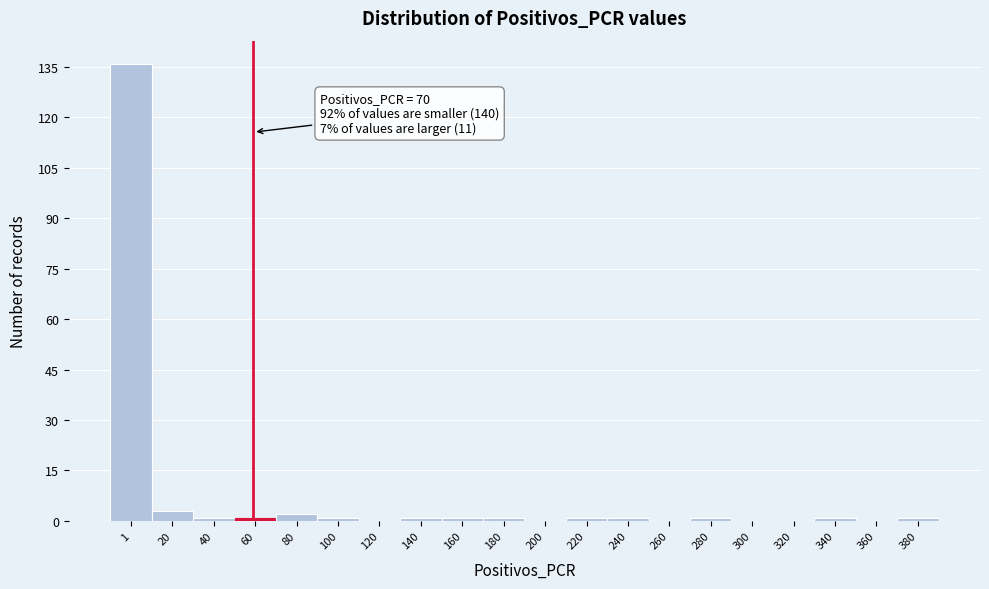

Reading right to left, list all the values displayed in this chart.

380=1	360=0	340=1	320=0	300=0	280=1	260=0	240=1	220=1	200=0	180=1	160=1	140=1	120=0	100=1	80=2	60=1	40=1	20=3	1=136